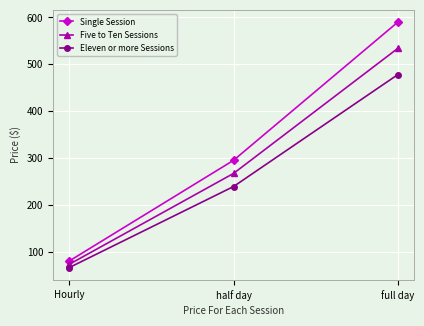

What are all the series names shown in the legend?

Single Session, Five to Ten Sessions, Eleven or more Sessions